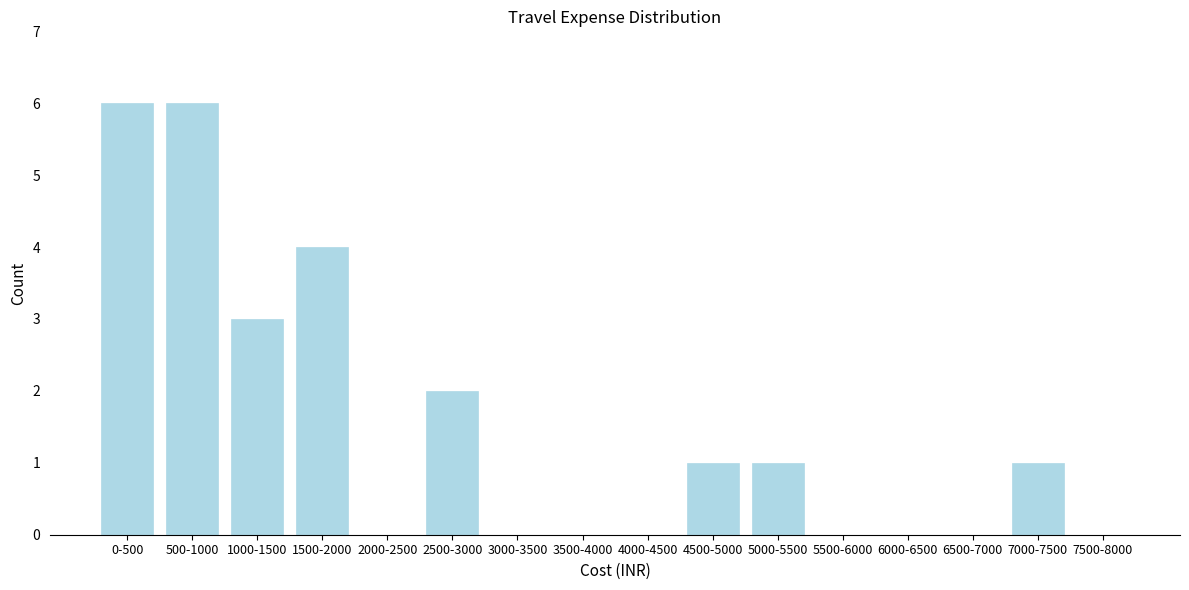

Reading right to left, transcribe all the data shown in this chart.

7500-8000=0	7000-7500=1	6500-7000=0	6000-6500=0	5500-6000=0	5000-5500=1	4500-5000=1	4000-4500=0	3500-4000=0	3000-3500=0	2500-3000=2	2000-2500=0	1500-2000=4	1000-1500=3	500-1000=6	0-500=6